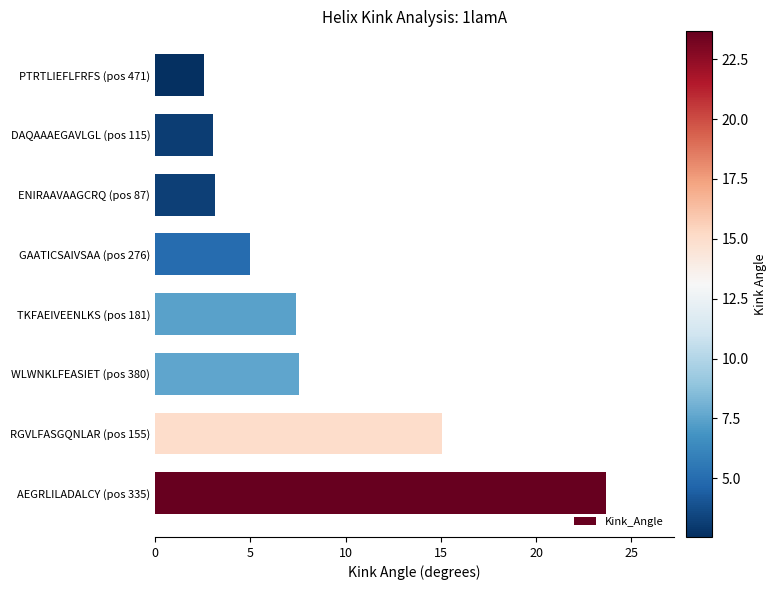

What is the change in value from GAATICSAIVSAA (pos 276) to DAQAAAEGAVLGL (pos 115)?

-1.9